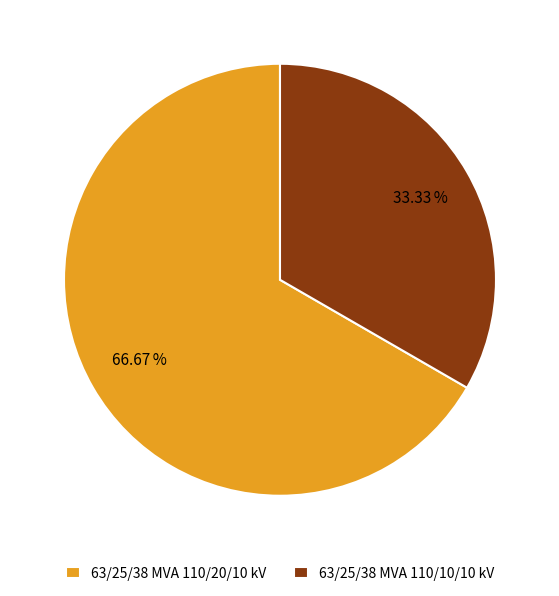

Is it true that 63/25/38 MVA 110/20/10 kV is 67% of the pie?

True